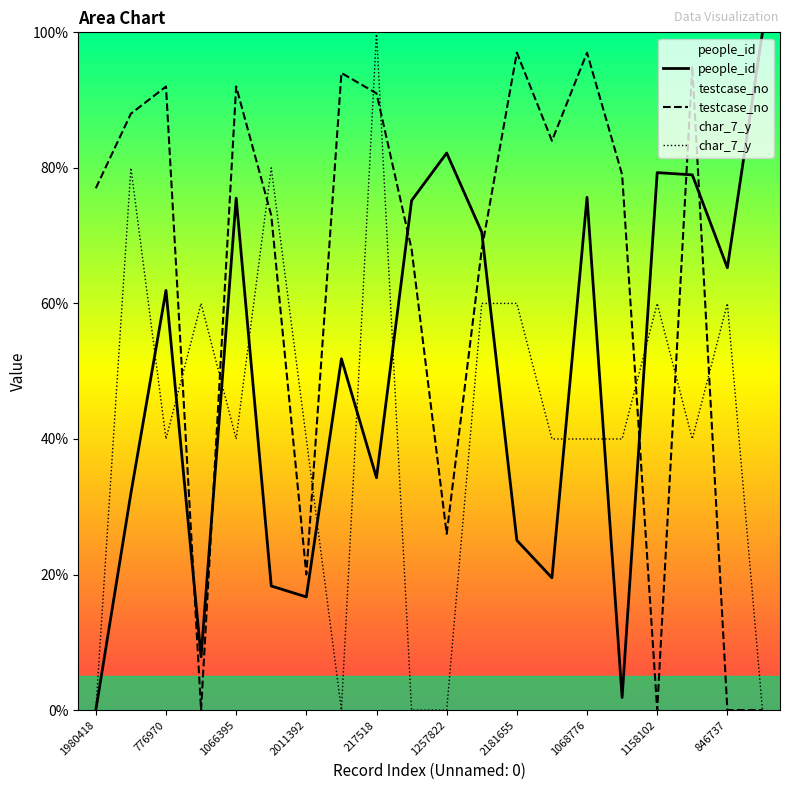

Where do people_id and testcase_no first cross each other?

776970 and 1496655